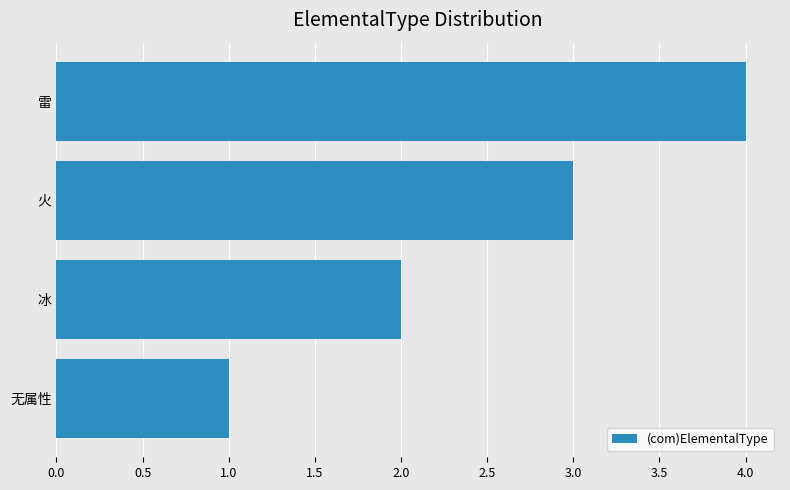

True or false: the data shows 3 at 火.

True